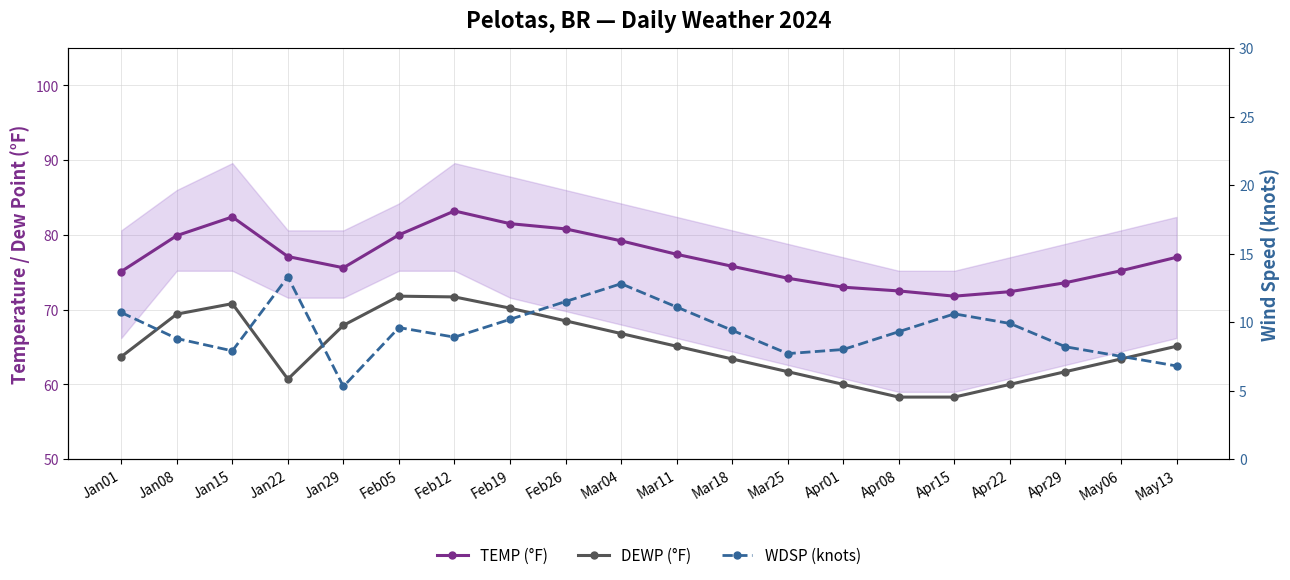

Reading left to right, list all the values displayed in this chart.

TEMP: Jan01=75.1	Jan08=79.9	Jan15=82.4	Jan22=77.1	Jan29=75.6	Feb05=80.0	Feb12=83.2	Feb19=81.5	Feb26=80.8	Mar04=79.2	Mar11=77.4	Mar18=75.8	Mar25=74.2	Apr01=73.0	Apr08=72.5	Apr15=71.8	Apr22=72.4	Apr29=73.6	May06=75.2	May13=77.0
DEWP: Jan01=63.7	Jan08=69.4	Jan15=70.8	Jan22=60.7	Jan29=67.9	Feb05=71.8	Feb12=71.7	Feb19=70.2	Feb26=68.5	Mar04=66.8	Mar11=65.1	Mar18=63.4	Mar25=61.7	Apr01=60.0	Apr08=58.3	Apr15=58.3	Apr22=60.0	Apr29=61.7	May06=63.4	May13=65.1
WDSP: Jan01=10.7	Jan08=8.8	Jan15=7.9	Jan22=13.3	Jan29=5.3	Feb05=9.6	Feb12=8.9	Feb19=10.2	Feb26=11.5	Mar04=12.8	Mar11=11.1	Mar18=9.4	Mar25=7.7	Apr01=8.0	Apr08=9.3	Apr15=10.6	Apr22=9.9	Apr29=8.2	May06=7.5	May13=6.8